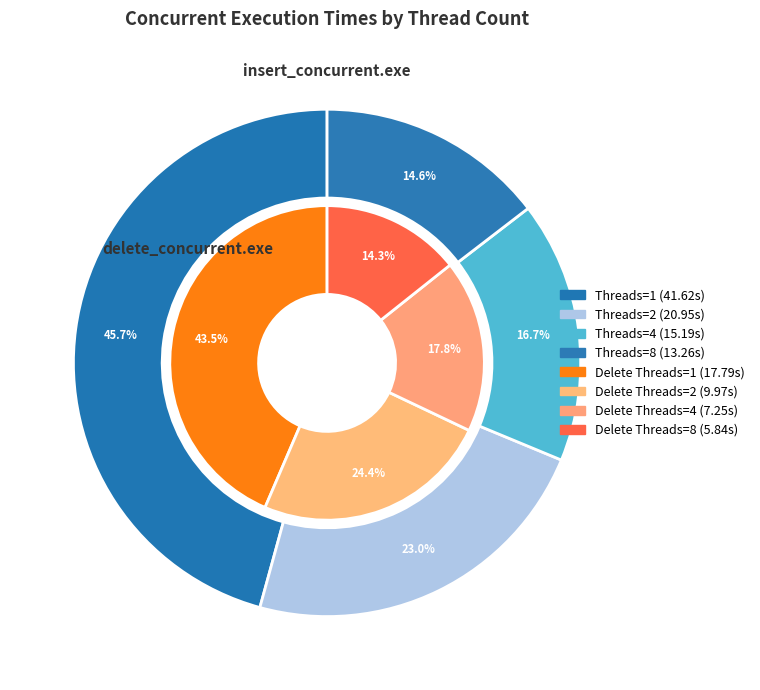

How much of the chart is everything except 2?

77.0%